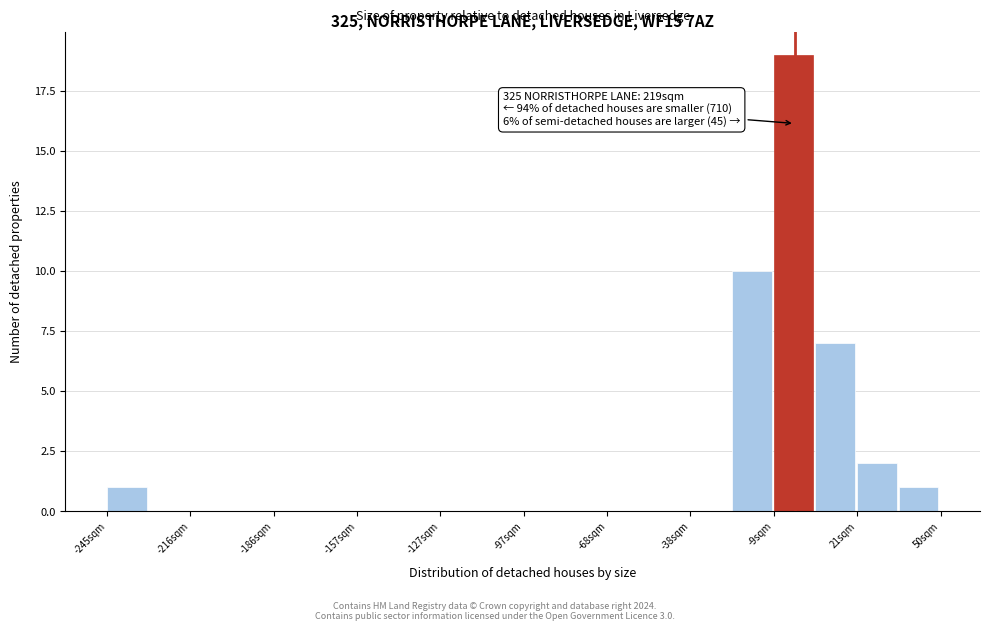

Around what value on the x-axis is the tallest bar? Give the approximate position of its centre, as read against the axis.

0